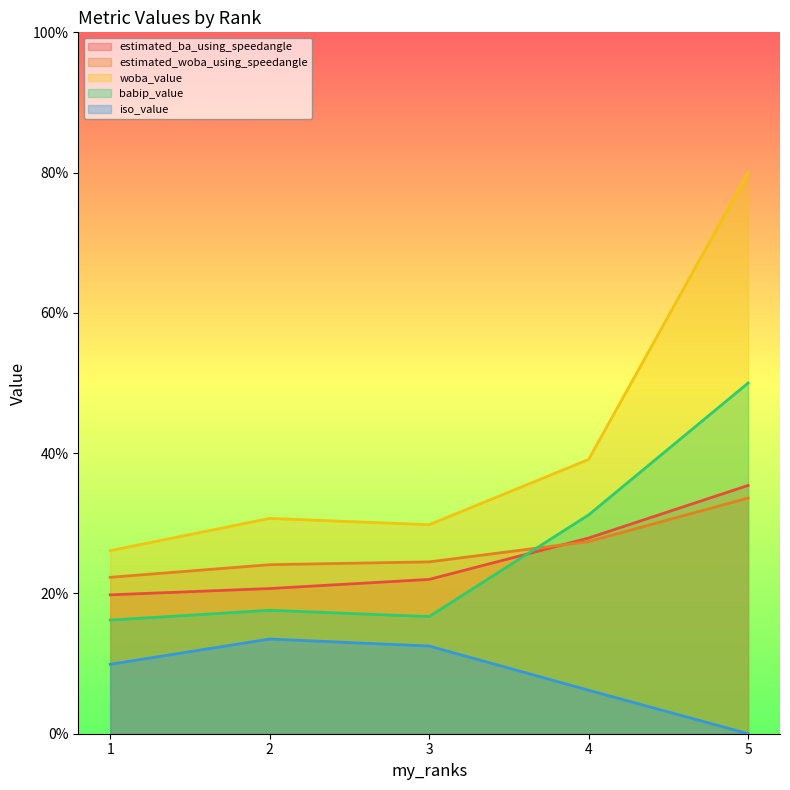

What is the sum of all woba_value values?

2.1